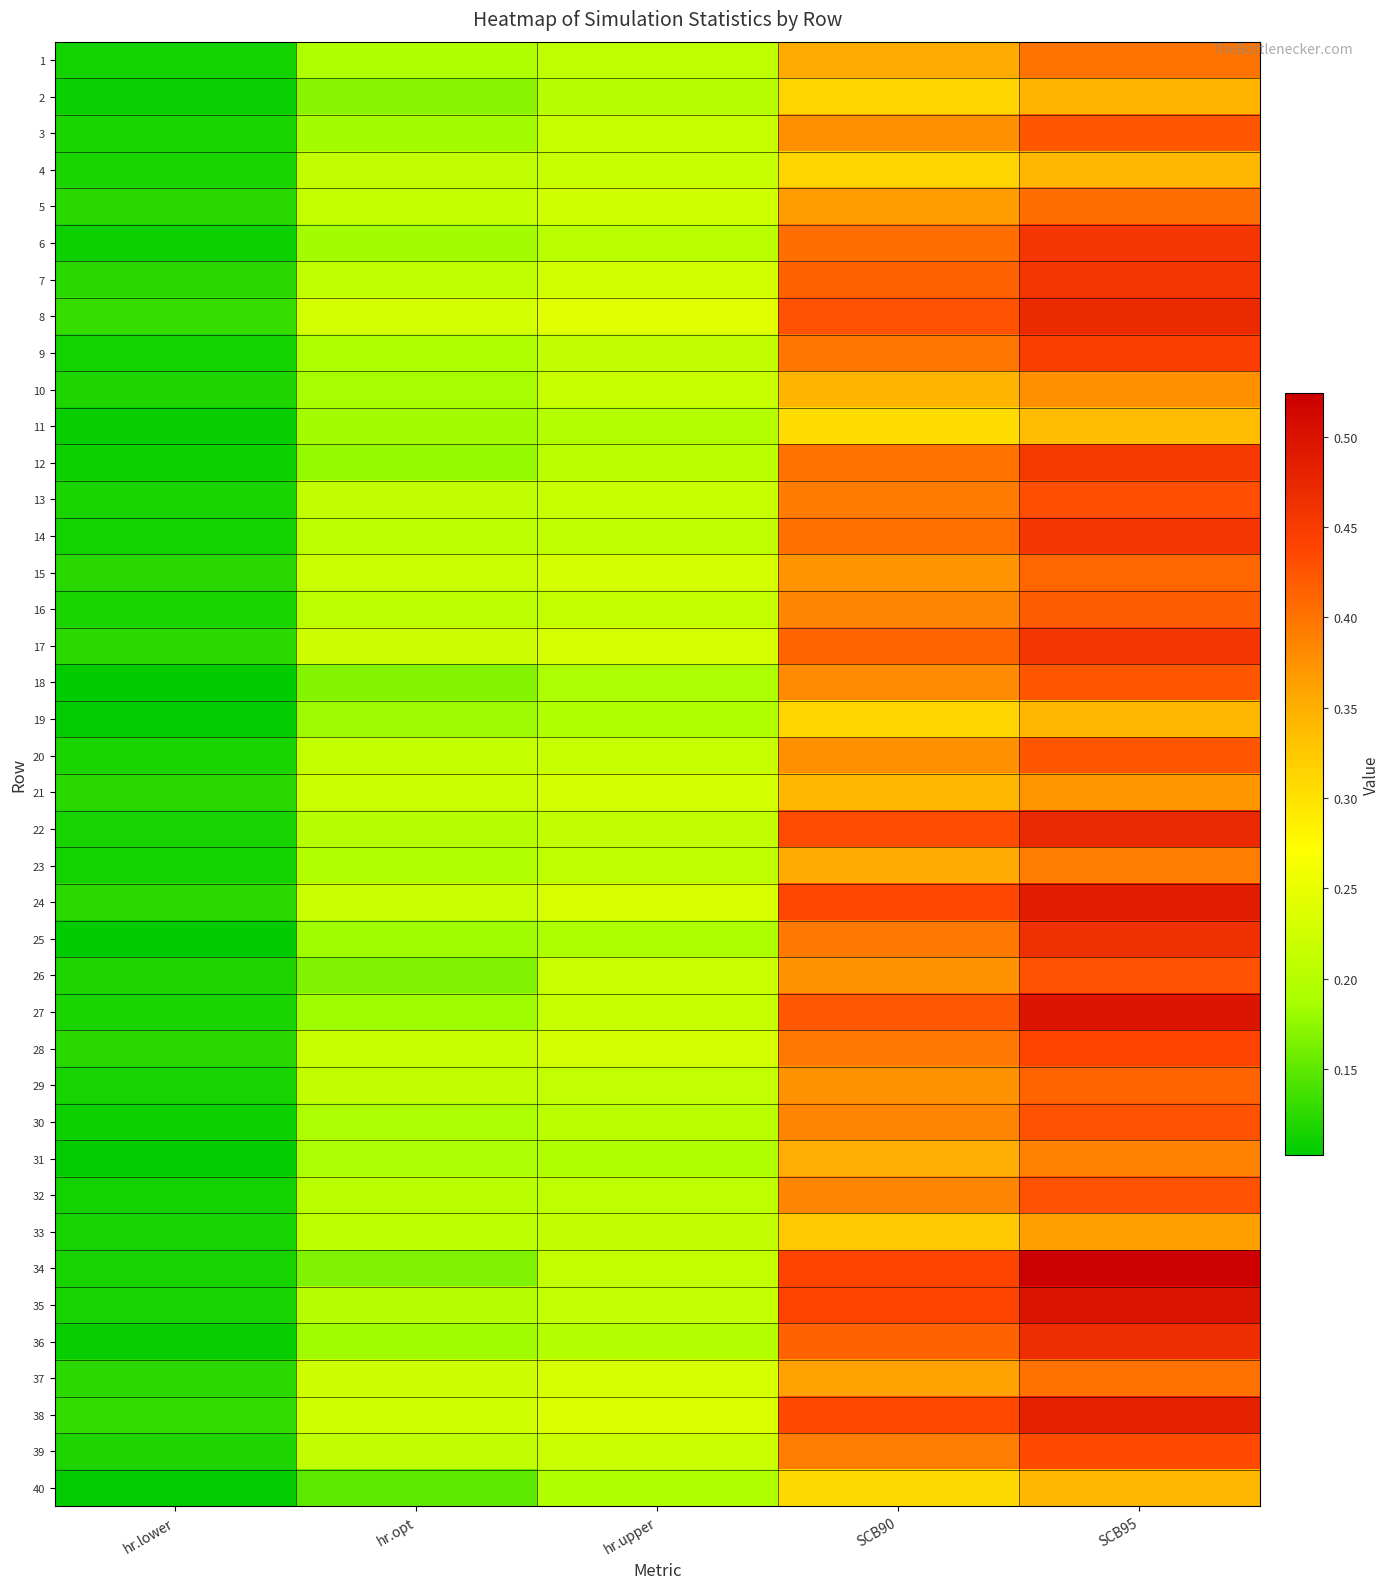

Reading left to right, what are all the values shown in this chart?

1: hr.lower=0.1	hr.opt=0.2	hr.upper=0.2	SCB90=0.4	SCB95=0.4
2: hr.lower=0.1	hr.opt=0.2	hr.upper=0.2	SCB90=0.3	SCB95=0.3
3: hr.lower=0.1	hr.opt=0.2	hr.upper=0.2	SCB90=0.4	SCB95=0.4
4: hr.lower=0.1	hr.opt=0.2	hr.upper=0.2	SCB90=0.3	SCB95=0.3
5: hr.lower=0.1	hr.opt=0.2	hr.upper=0.2	SCB90=0.4	SCB95=0.4
6: hr.lower=0.1	hr.opt=0.2	hr.upper=0.2	SCB90=0.4	SCB95=0.5
7: hr.lower=0.1	hr.opt=0.2	hr.upper=0.2	SCB90=0.4	SCB95=0.5
8: hr.lower=0.1	hr.opt=0.2	hr.upper=0.2	SCB90=0.4	SCB95=0.5
9: hr.lower=0.1	hr.opt=0.2	hr.upper=0.2	SCB90=0.4	SCB95=0.4
10: hr.lower=0.1	hr.opt=0.2	hr.upper=0.2	SCB90=0.3	SCB95=0.4
11: hr.lower=0.1	hr.opt=0.2	hr.upper=0.2	SCB90=0.3	SCB95=0.3
12: hr.lower=0.1	hr.opt=0.2	hr.upper=0.2	SCB90=0.4	SCB95=0.5
13: hr.lower=0.1	hr.opt=0.2	hr.upper=0.2	SCB90=0.4	SCB95=0.4
14: hr.lower=0.1	hr.opt=0.2	hr.upper=0.2	SCB90=0.4	SCB95=0.5
15: hr.lower=0.1	hr.opt=0.2	hr.upper=0.2	SCB90=0.4	SCB95=0.4
16: hr.lower=0.1	hr.opt=0.2	hr.upper=0.2	SCB90=0.4	SCB95=0.4
17: hr.lower=0.1	hr.opt=0.2	hr.upper=0.2	SCB90=0.4	SCB95=0.5
18: hr.lower=0.1	hr.opt=0.2	hr.upper=0.2	SCB90=0.4	SCB95=0.4
19: hr.lower=0.1	hr.opt=0.2	hr.upper=0.2	SCB90=0.3	SCB95=0.3
20: hr.lower=0.1	hr.opt=0.2	hr.upper=0.2	SCB90=0.4	SCB95=0.4
21: hr.lower=0.1	hr.opt=0.2	hr.upper=0.2	SCB90=0.3	SCB95=0.4
22: hr.lower=0.1	hr.opt=0.2	hr.upper=0.2	SCB90=0.4	SCB95=0.5
23: hr.lower=0.1	hr.opt=0.2	hr.upper=0.2	SCB90=0.4	SCB95=0.4
24: hr.lower=0.1	hr.opt=0.2	hr.upper=0.2	SCB90=0.4	SCB95=0.5
25: hr.lower=0.1	hr.opt=0.2	hr.upper=0.2	SCB90=0.4	SCB95=0.5
26: hr.lower=0.1	hr.opt=0.2	hr.upper=0.2	SCB90=0.4	SCB95=0.4
27: hr.lower=0.1	hr.opt=0.2	hr.upper=0.2	SCB90=0.4	SCB95=0.5
28: hr.lower=0.1	hr.opt=0.2	hr.upper=0.2	SCB90=0.4	SCB95=0.4
29: hr.lower=0.1	hr.opt=0.2	hr.upper=0.2	SCB90=0.4	SCB95=0.4
30: hr.lower=0.1	hr.opt=0.2	hr.upper=0.2	SCB90=0.4	SCB95=0.4
31: hr.lower=0.1	hr.opt=0.2	hr.upper=0.2	SCB90=0.4	SCB95=0.4
32: hr.lower=0.1	hr.opt=0.2	hr.upper=0.2	SCB90=0.4	SCB95=0.4
33: hr.lower=0.1	hr.opt=0.2	hr.upper=0.2	SCB90=0.3	SCB95=0.4
34: hr.lower=0.1	hr.opt=0.2	hr.upper=0.2	SCB90=0.4	SCB95=0.5
35: hr.lower=0.1	hr.opt=0.2	hr.upper=0.2	SCB90=0.4	SCB95=0.5
36: hr.lower=0.1	hr.opt=0.2	hr.upper=0.2	SCB90=0.4	SCB95=0.5
37: hr.lower=0.1	hr.opt=0.2	hr.upper=0.2	SCB90=0.4	SCB95=0.4
38: hr.lower=0.1	hr.opt=0.2	hr.upper=0.2	SCB90=0.4	SCB95=0.5
39: hr.lower=0.1	hr.opt=0.2	hr.upper=0.2	SCB90=0.4	SCB95=0.4
40: hr.lower=0.1	hr.opt=0.2	hr.upper=0.2	SCB90=0.3	SCB95=0.3